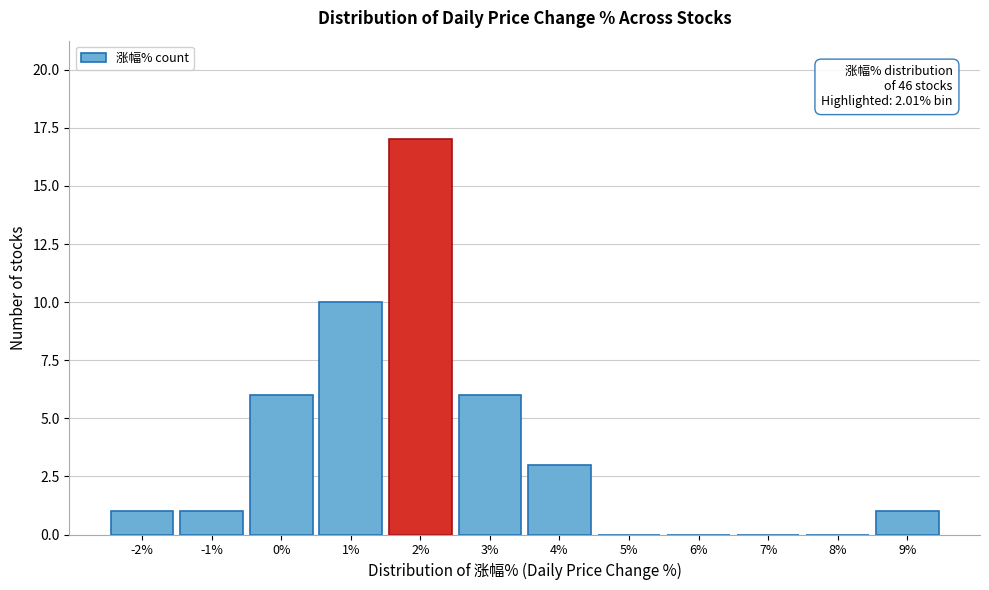

Reading left to right, list all the values displayed in this chart.

-2%=1	-1%=1	0%=6	1%=10	2%=17	3%=6	4%=3	5%=0	6%=0	7%=0	8%=0	9%=1